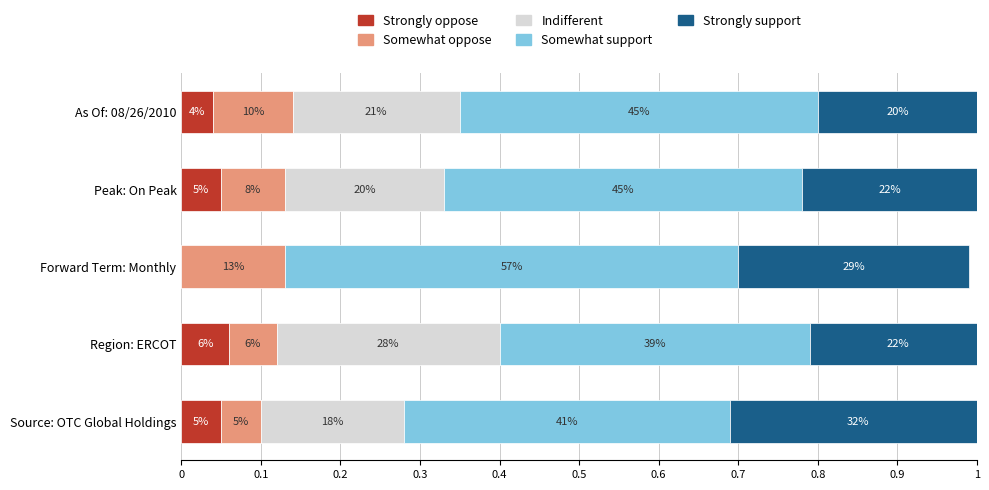

What is the difference between the maximum and second lowest values in the Indifferent series?

0.1